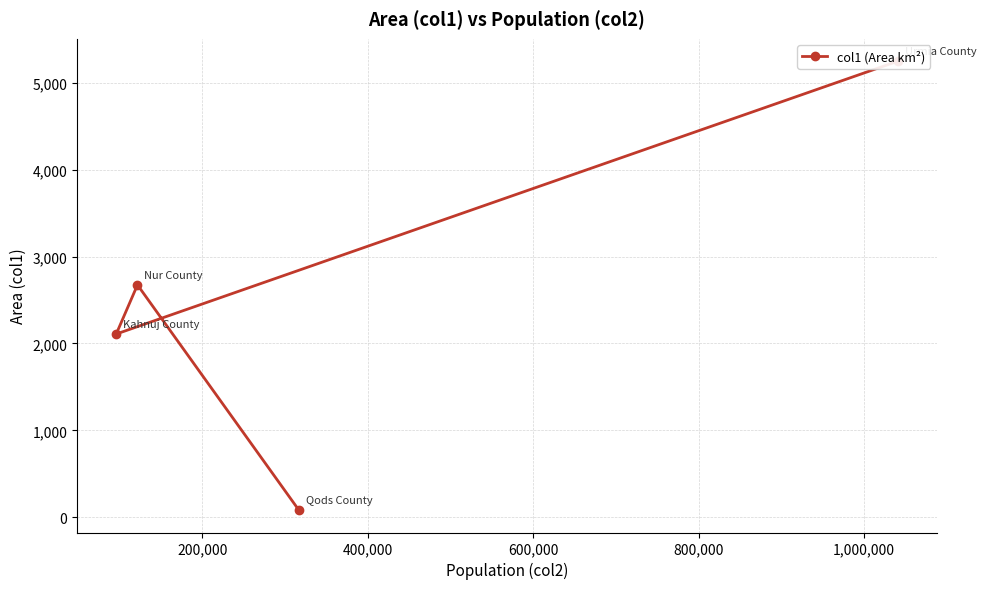

What is the change in value from 200,000 to 600,000?

-2027.8